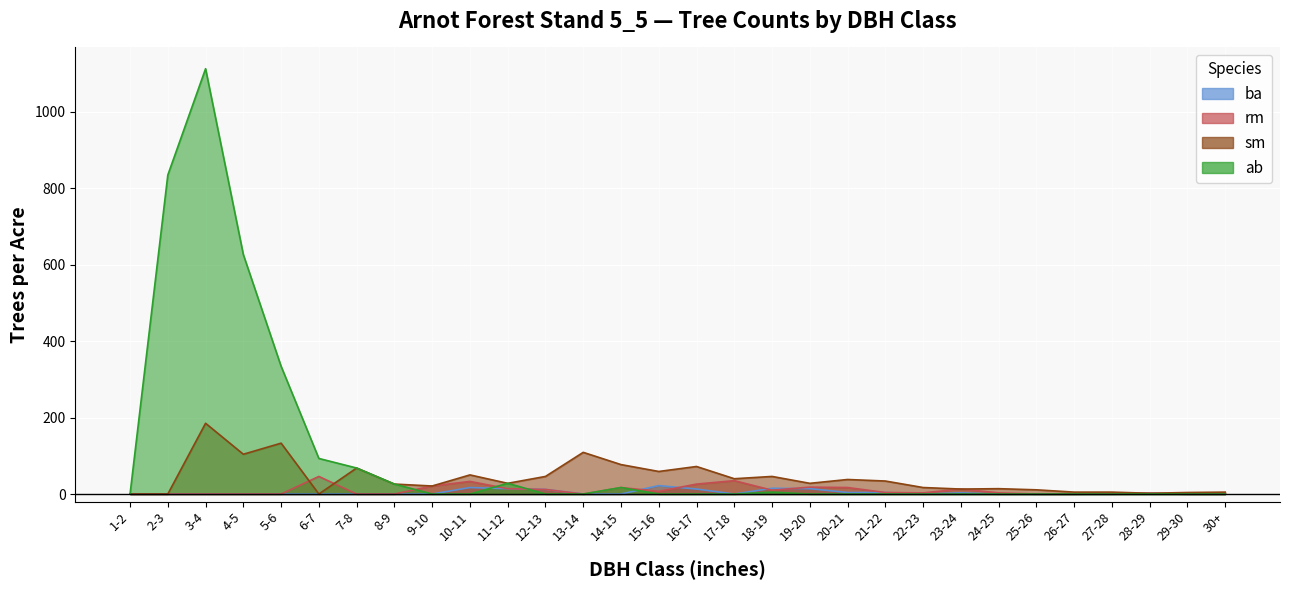

True or false: sm has a value of 55 at 20-21.

False